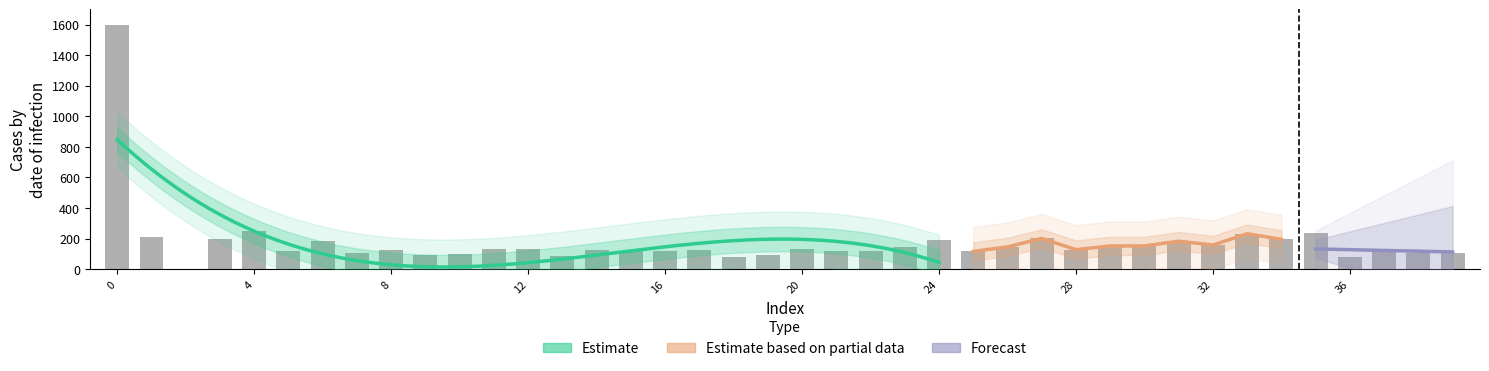

Reading left to right, what are all the values shown in this chart?

0=1600	1=213	2=0	3=195	4=250	5=116	6=183	7=109	8=128	9=91	10=97	11=134	12=134	13=85	14=128	15=116	16=122	17=128	18=79	19=91	20=134	21=122	22=116	23=146	24=189	25=116	26=146	27=201	28=128	29=152	30=152	31=183	32=158	33=232	34=195	35=238	36=79	37=134	38=103	39=109